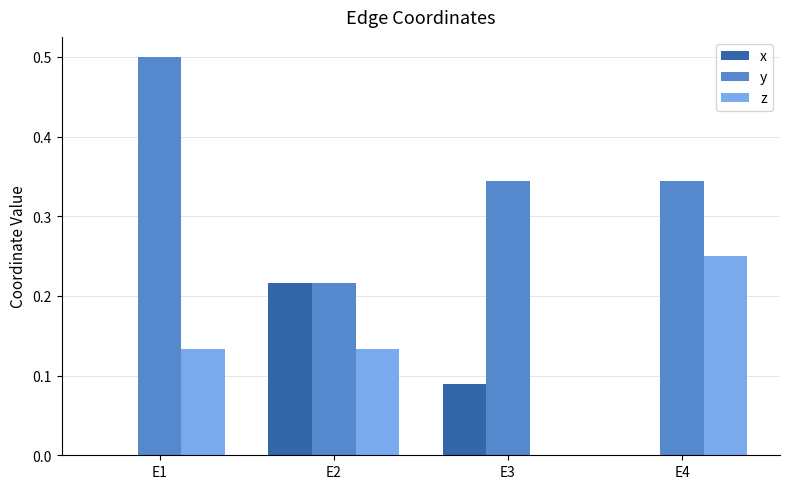

Which label corresponds to the largest value in the chart?

E1